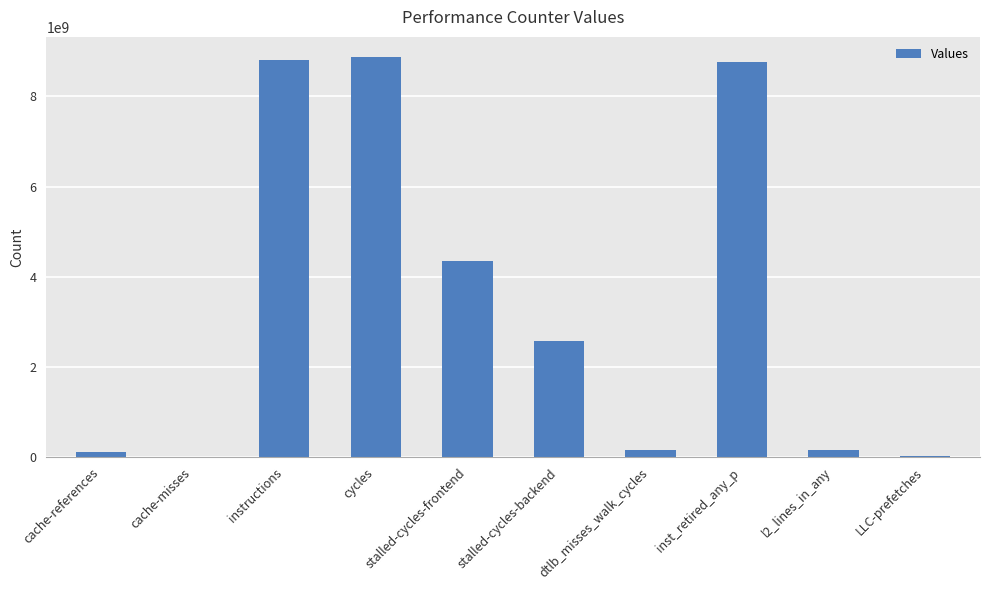

What is the maximum value shown in the chart?

8874986022